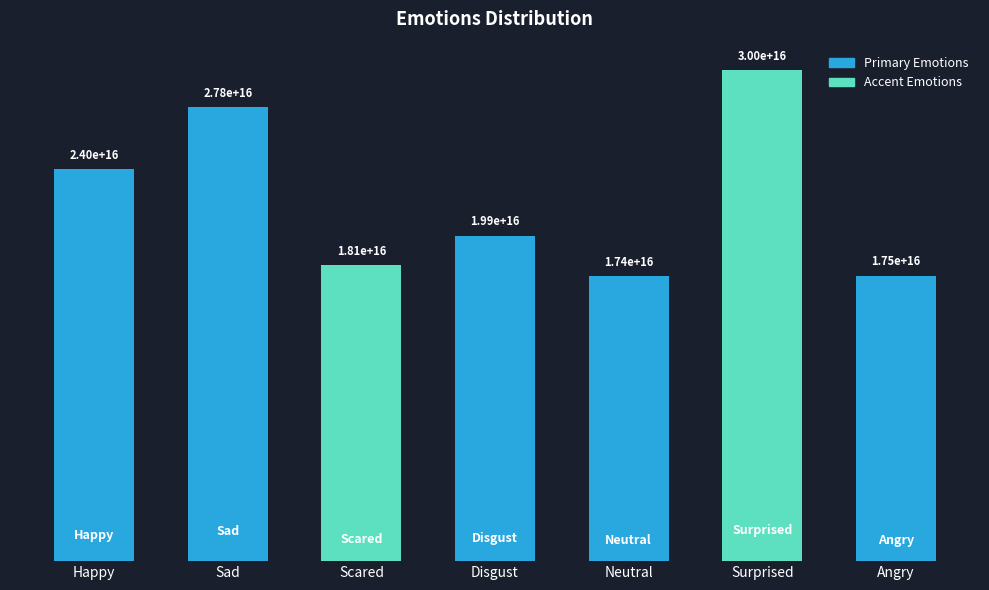

What is the sum of the values at Surprised and Scared?

48100166022777400